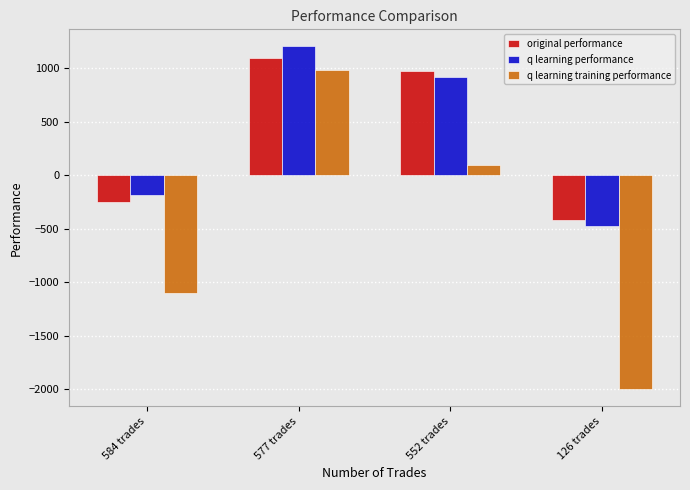

What is the spread (max minus min) of values at 552 trades?

880.9